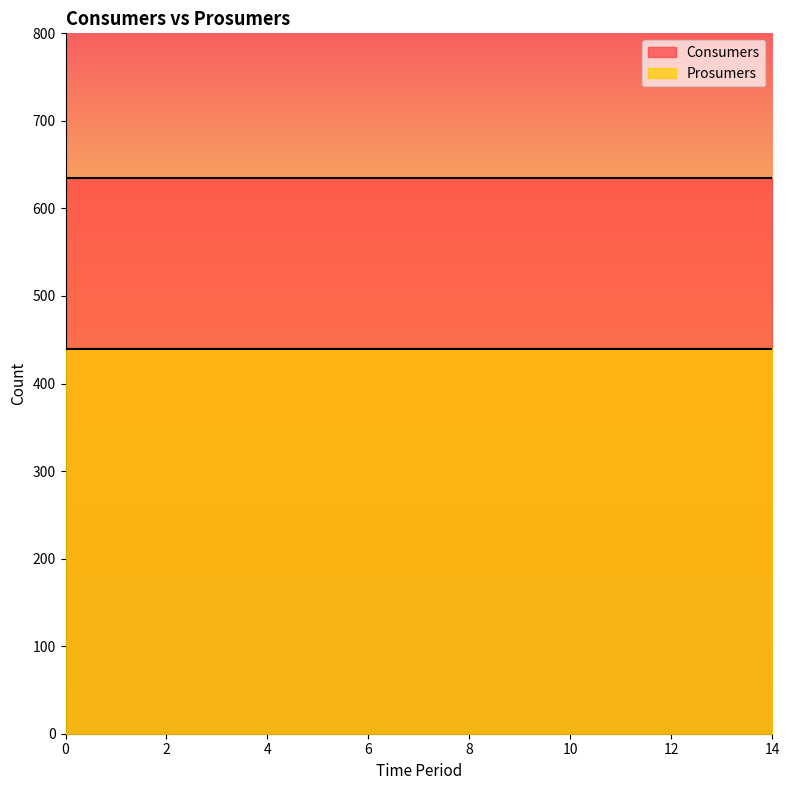

The Prosumers series shows 112 at 5. True or false?

False